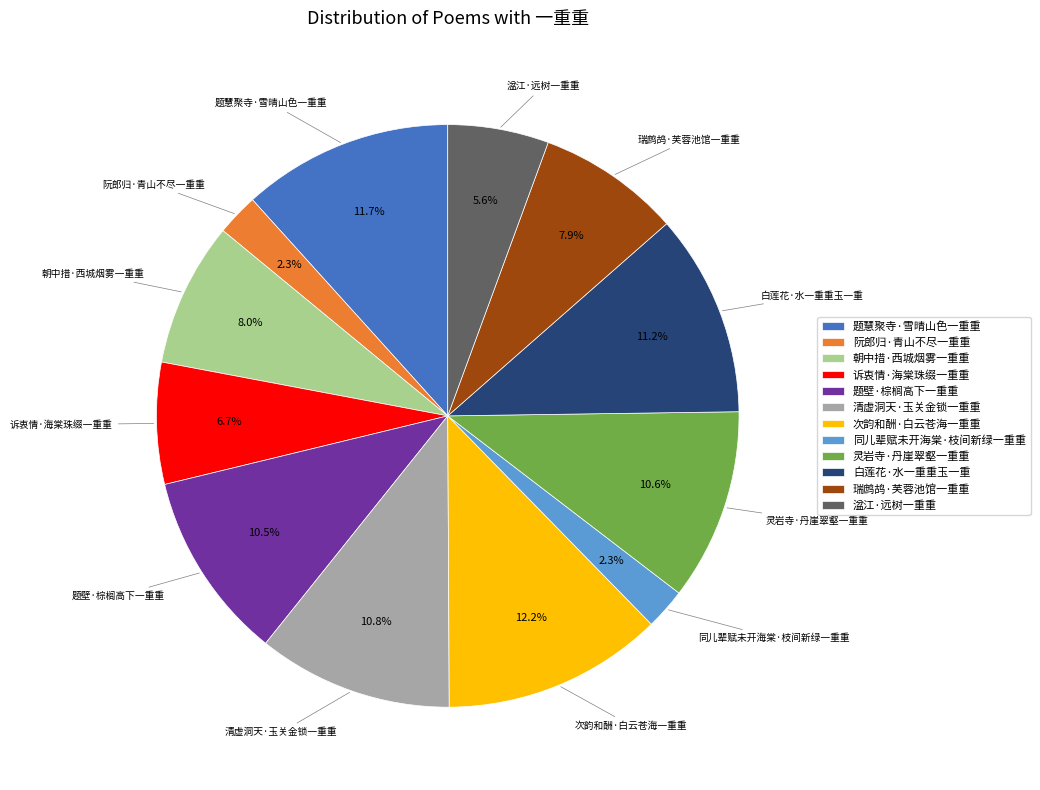

Between 瑞鹧鸪·芙蓉池馆一重重 and 阮郎归·青山不尽一重重, which is larger?

瑞鹧鸪·芙蓉池馆一重重